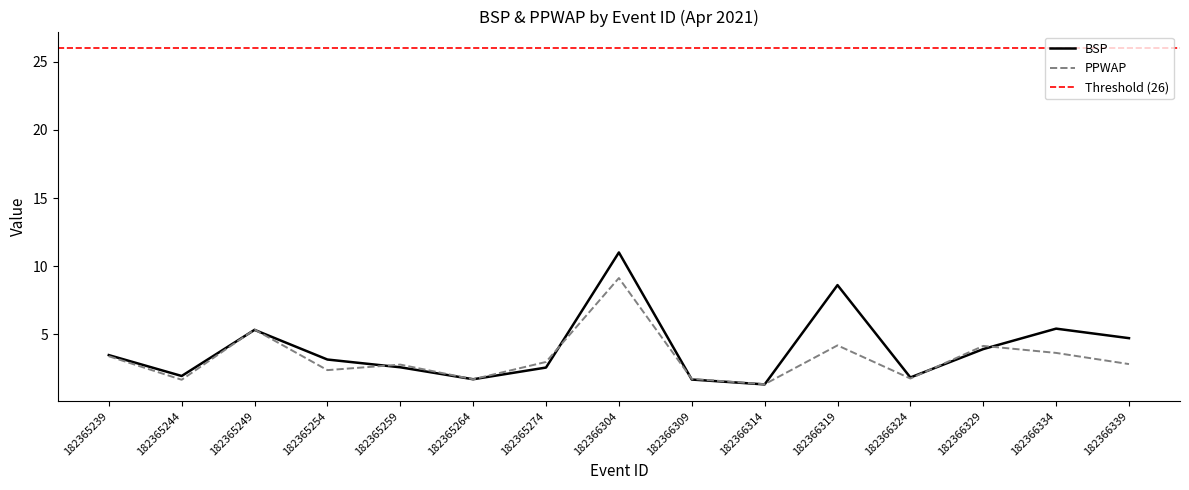

True or false: BSP and PPWAP cross at least once.

True